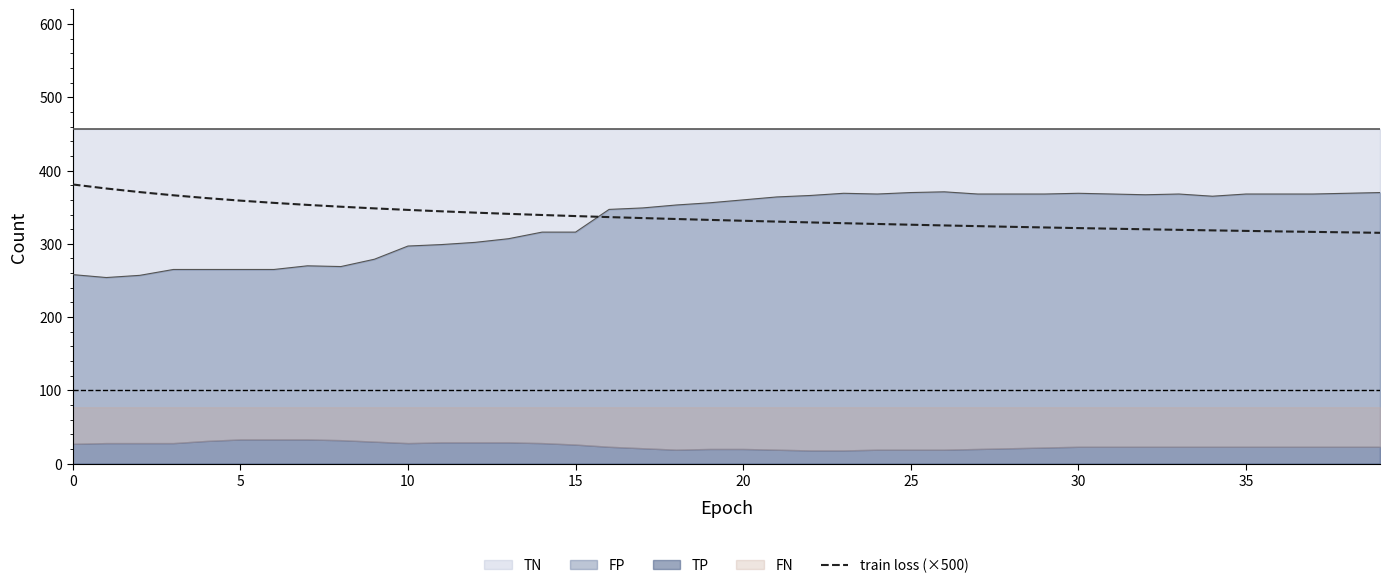

What is the value of the 4th point from the left?

366.3